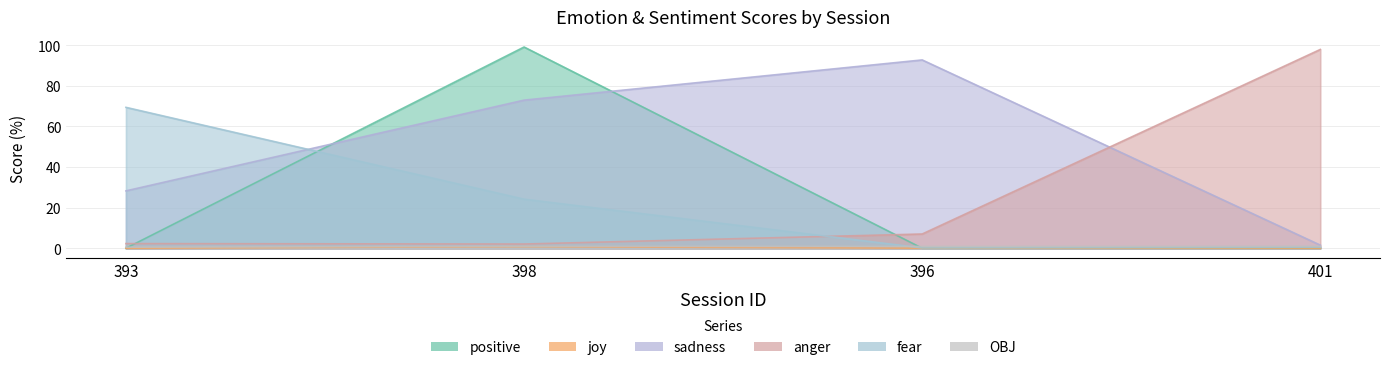

Reading left to right, extract all data points from this chart.

positive: 393=0.0	398=99.1	396=0.0	401=0.0
joy: 393=0.0	398=0.8	396=0.1	401=0.0
sadness: 393=28.3	398=73.0	396=92.8	401=1.5
anger: 393=2.3	398=2.1	396=7.0	401=97.9
fear: 393=69.4	398=24.2	396=0.2	401=0.5
OBJ: 393=0.5	398=0.9	396=0.9	401=1.0